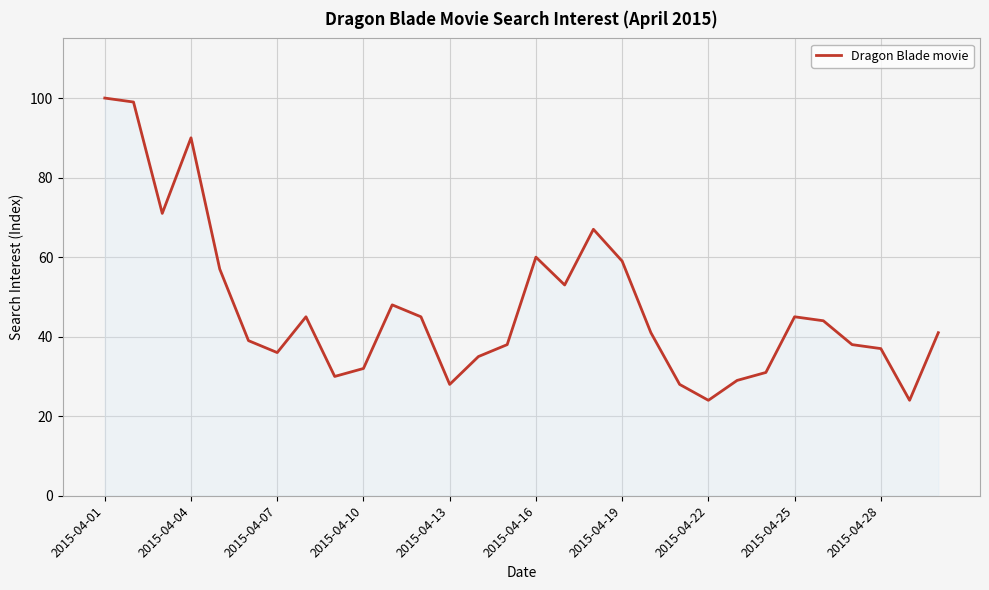

Reading left to right, list all the values displayed in this chart.

100	99	71	90	57	39	36	45	30	32	48	45	28	35	38	60	53	67	59	41	28	24	29	31	45	44	38	37	24	41